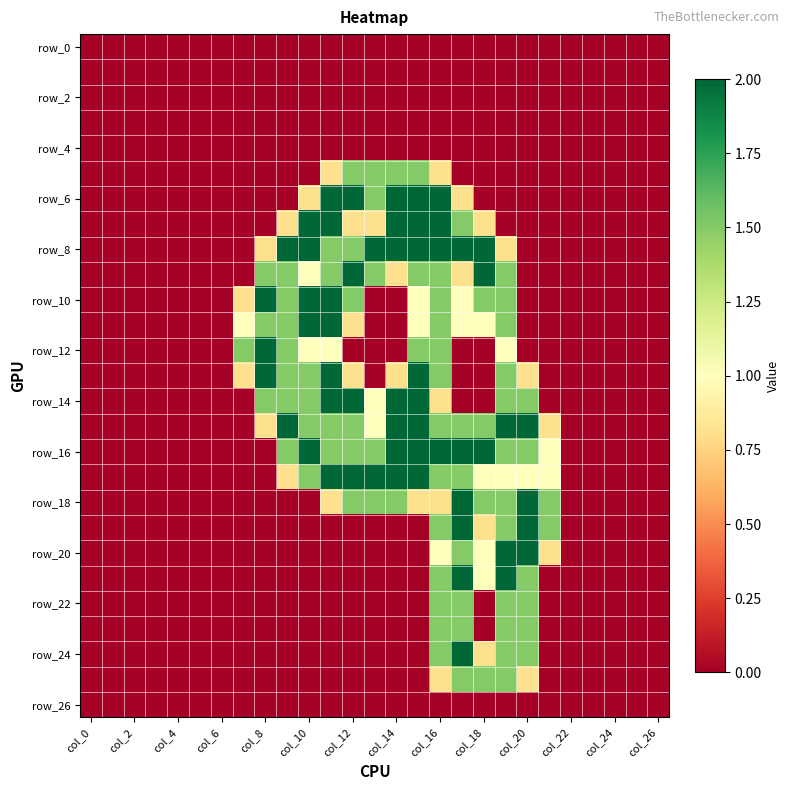

Which series has the largest total across all categories?

row_16